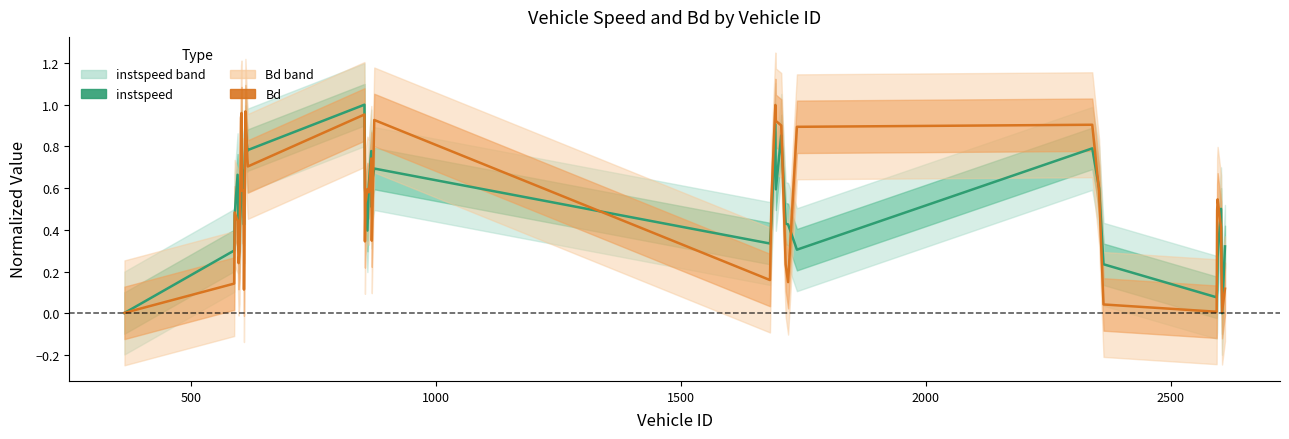

How many positive values does the instspeed series have?

39